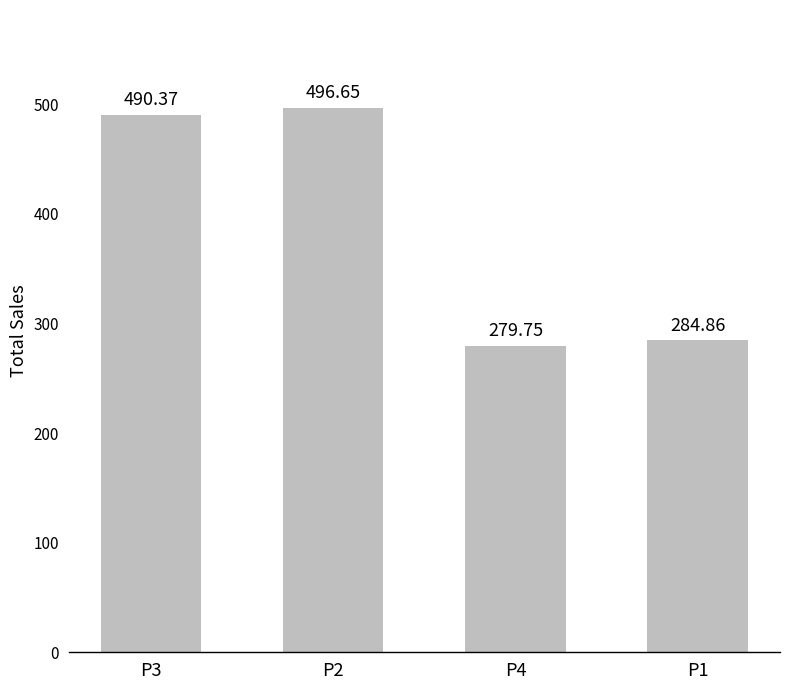

List the labels in order of value, largest first.

P2, P3, P1, P4